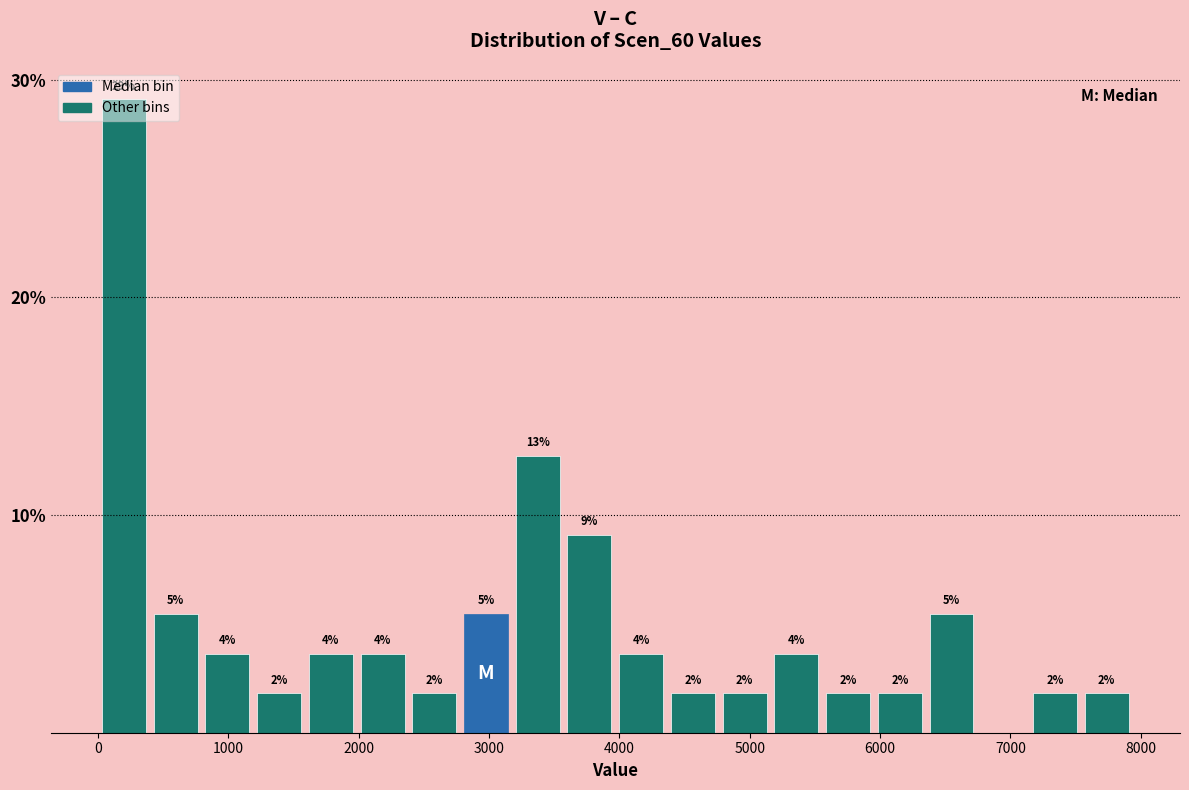

Around what value on the x-axis is the tallest bar? Give the approximate position of its centre, as read against the axis.

200